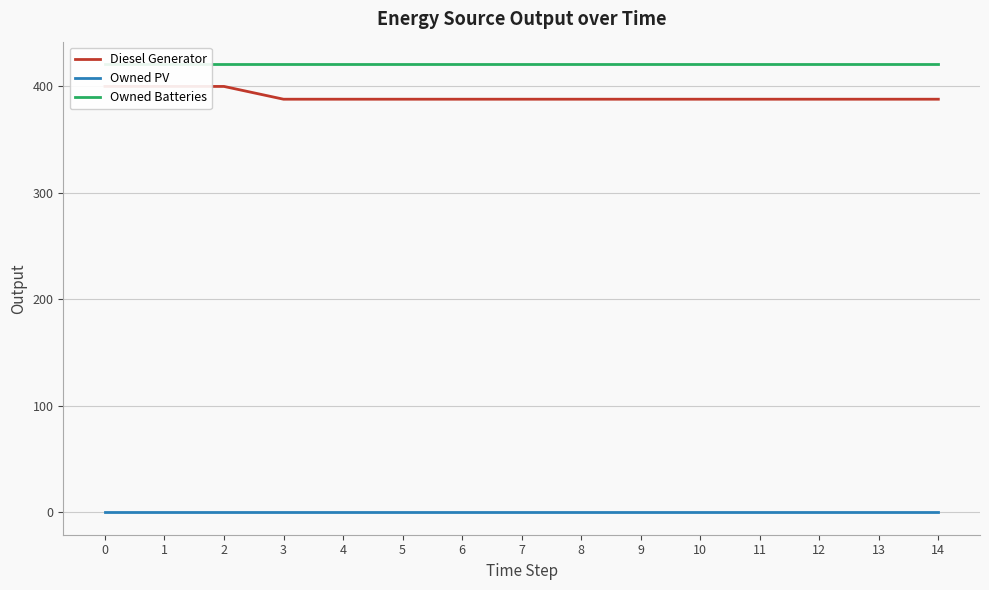

Is the value of Owned PV at 8 greater than the value of Diesel Generator at 9?

No